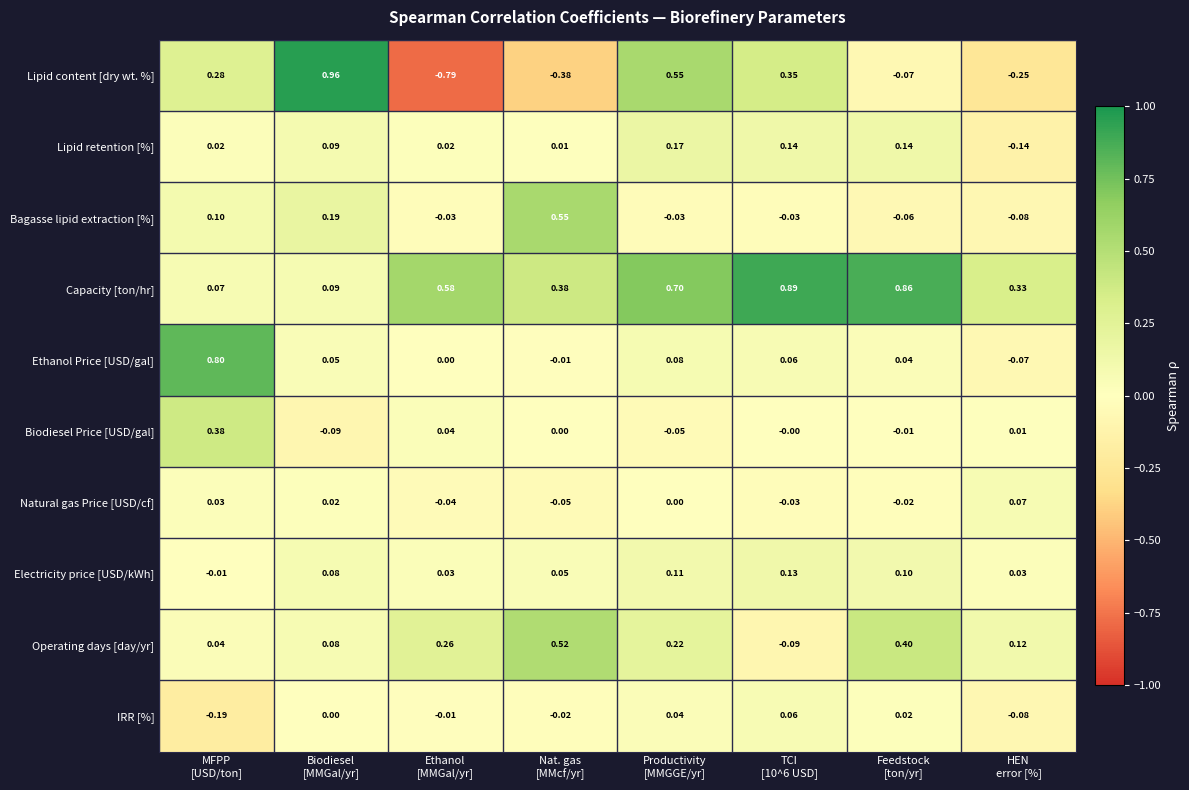

List the series in order of their peak value, highest first.

Lipid content [dry wt. %], Capacity [ton/hr], Ethanol Price [USD/gal], Bagasse lipid extraction [%], Operating days [day/yr], Biodiesel Price [USD/gal], Lipid retention [%], Electricity price [USD/kWh], Natural gas Price [USD/cf], IRR [%]